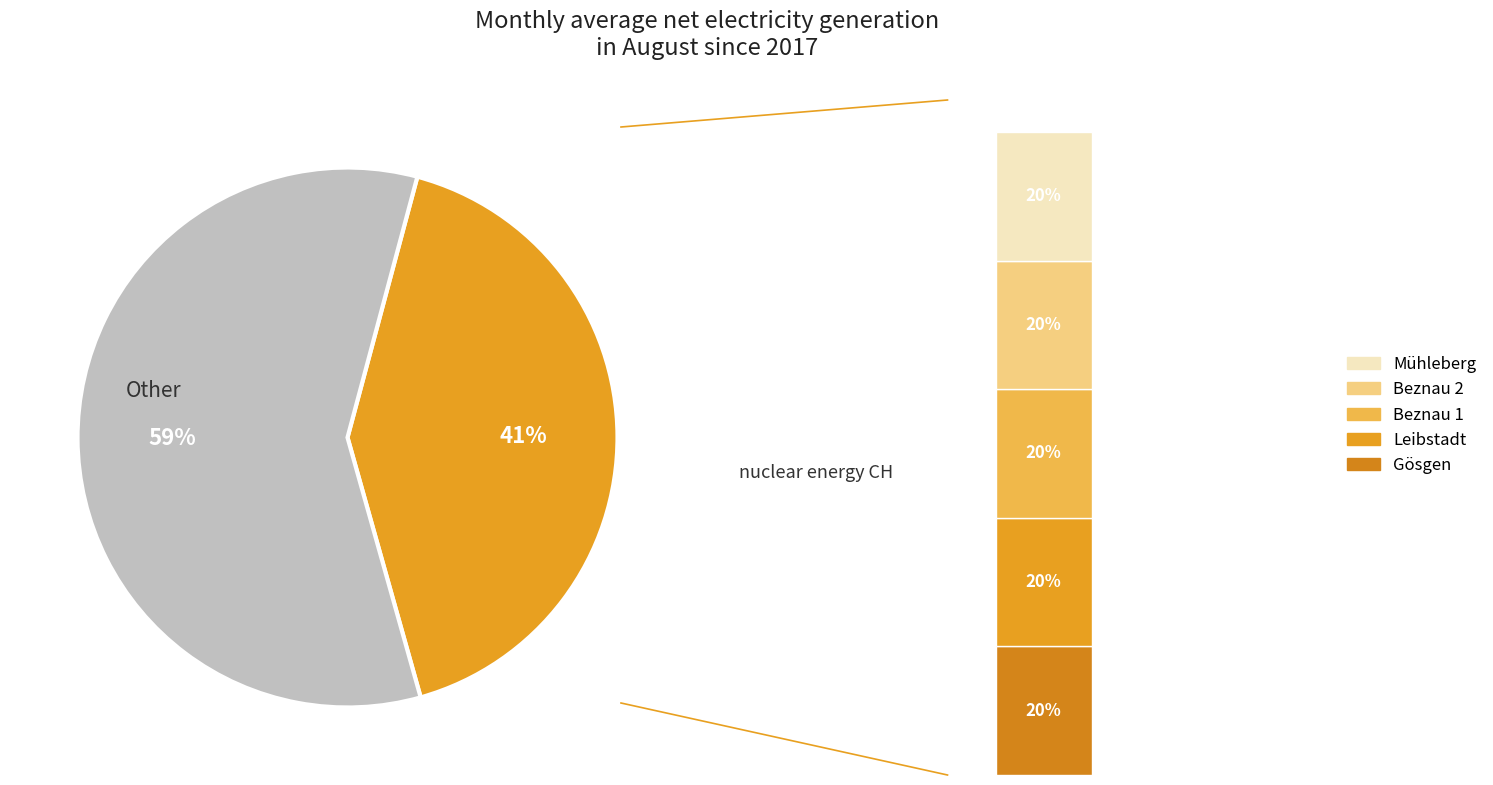

Is it true that 6 is 17% of the pie?

False